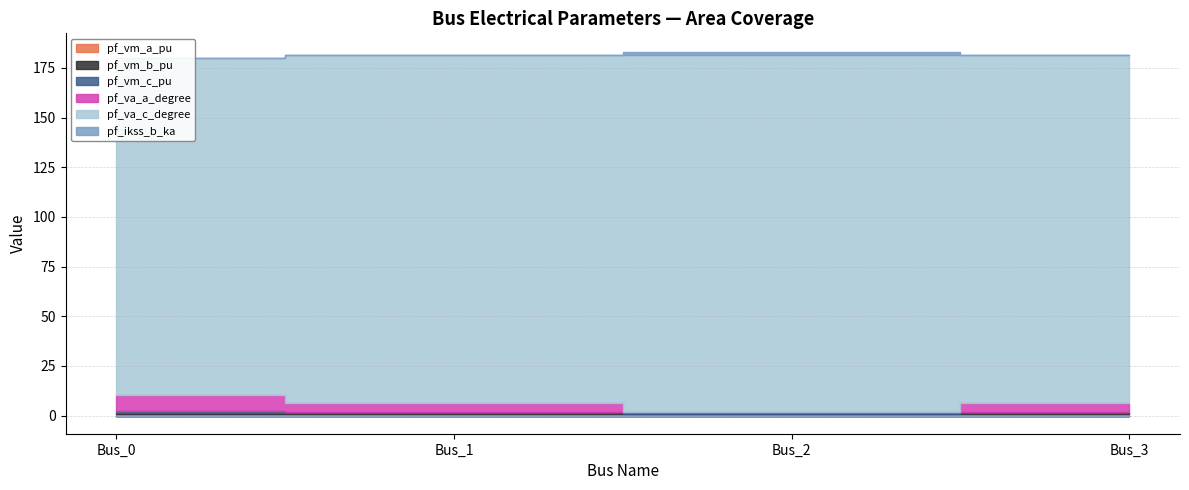

Is the value of pf_vm_a_pu at Bus_3 greater than the value of pf_vm_c_pu at Bus_2?

Yes